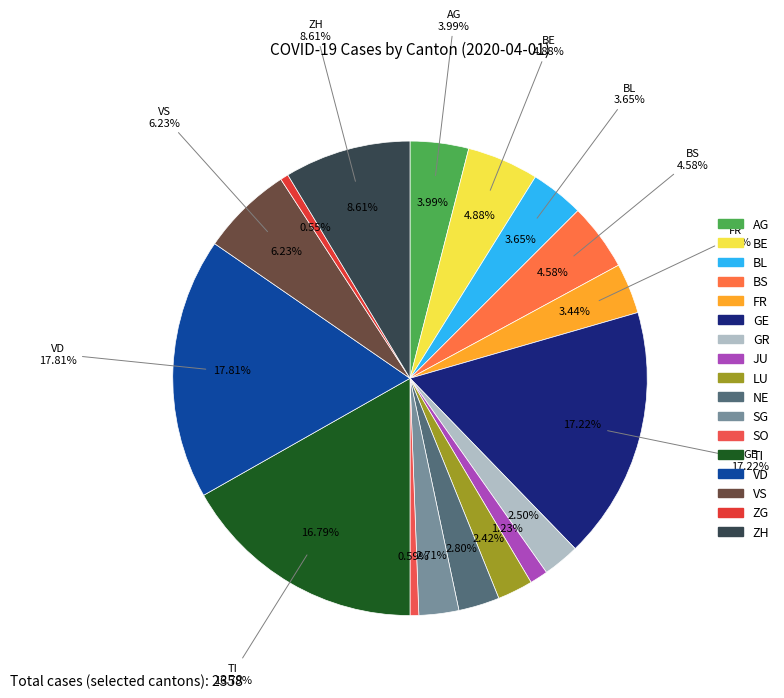

To the nearest percent, what is the difference between the largest and smallest slice percentages?

17%